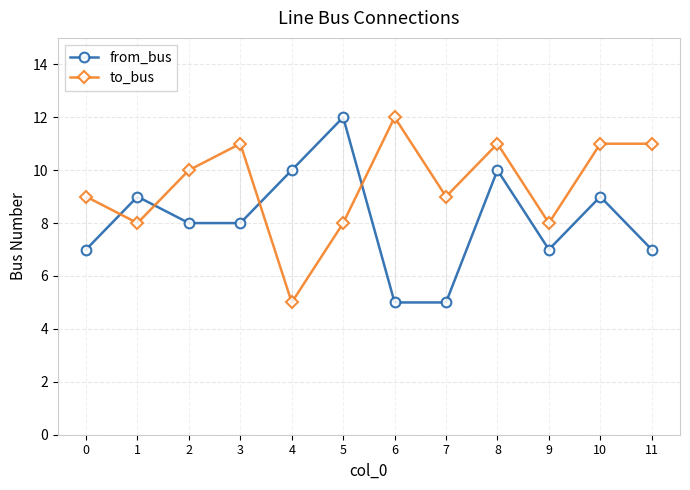

What is the spread (max minus min) of values at 9?

1